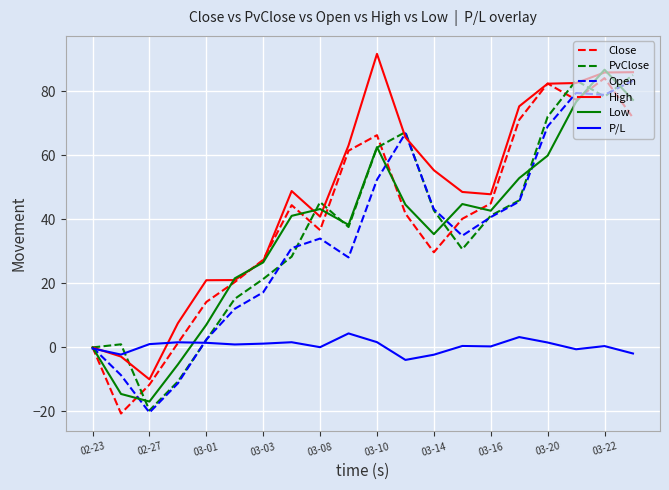

Which series has the largest total across all categories?

High